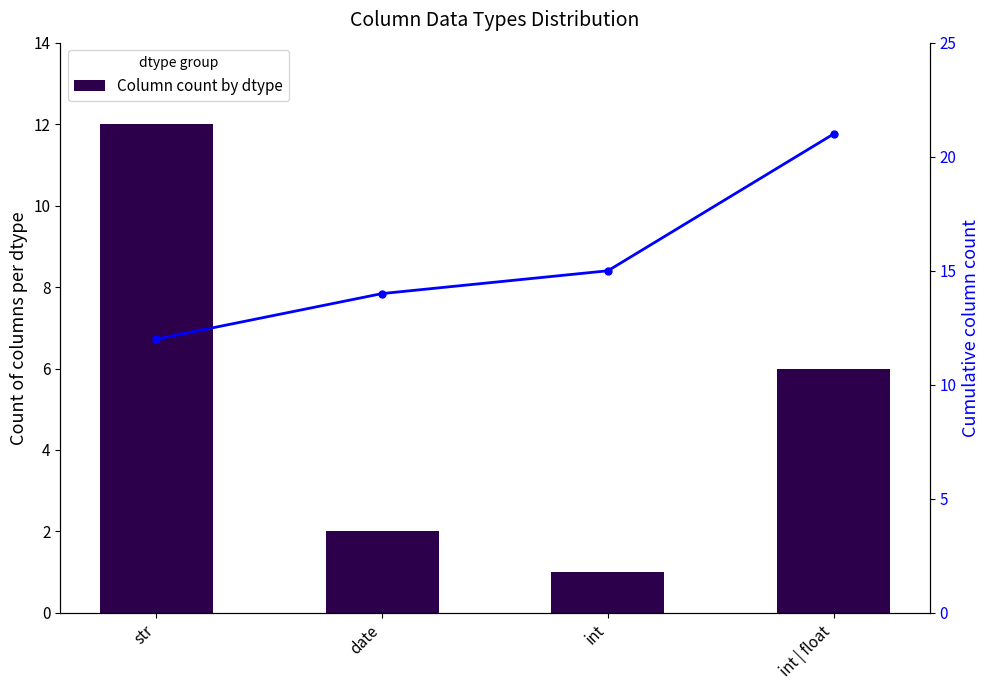

At which category is the sum across all series the highest?

int | float